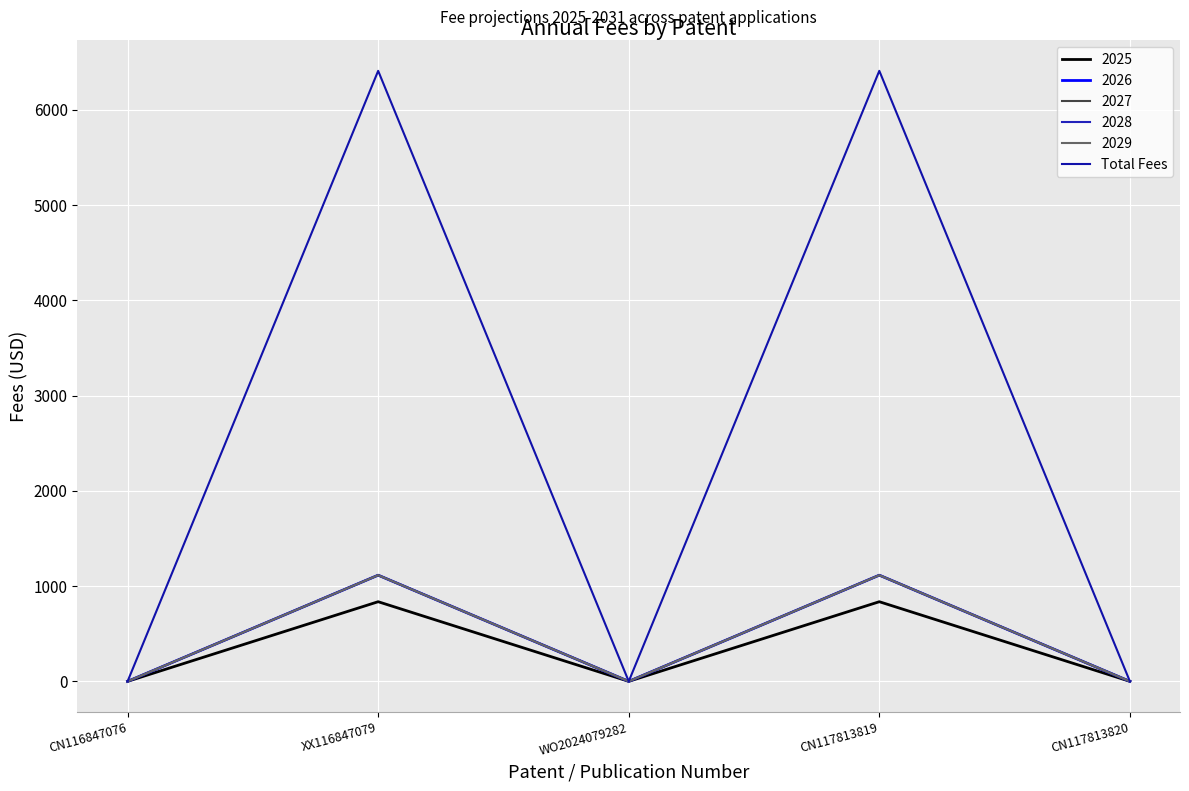

Is this an area chart (filled region under the line)?

No